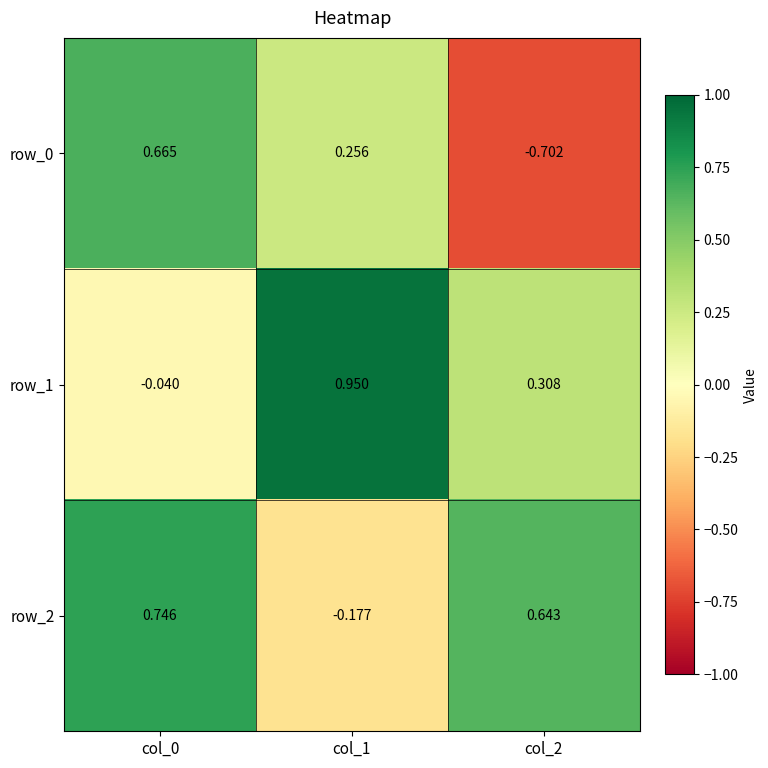

Is the value of row_2 at col_2 greater than the value of row_0 at col_1?

Yes